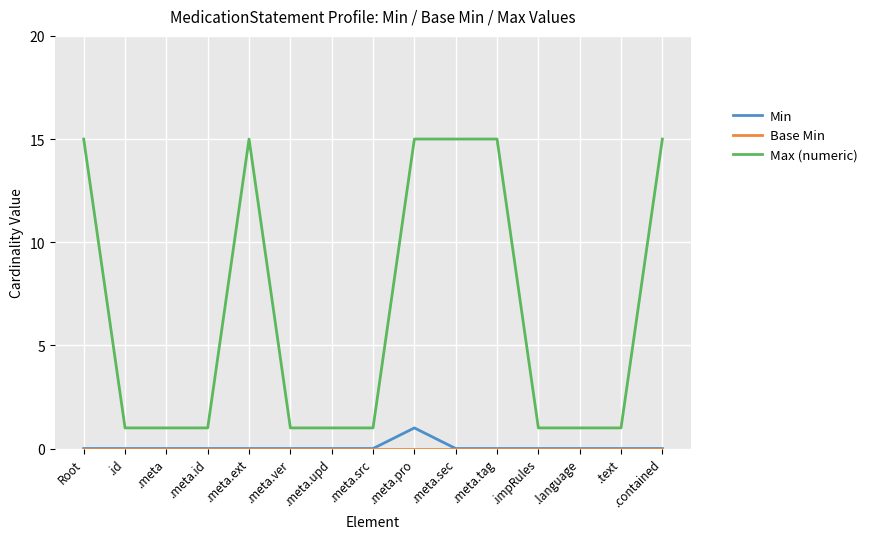

How many distinct data groups are displayed?

3